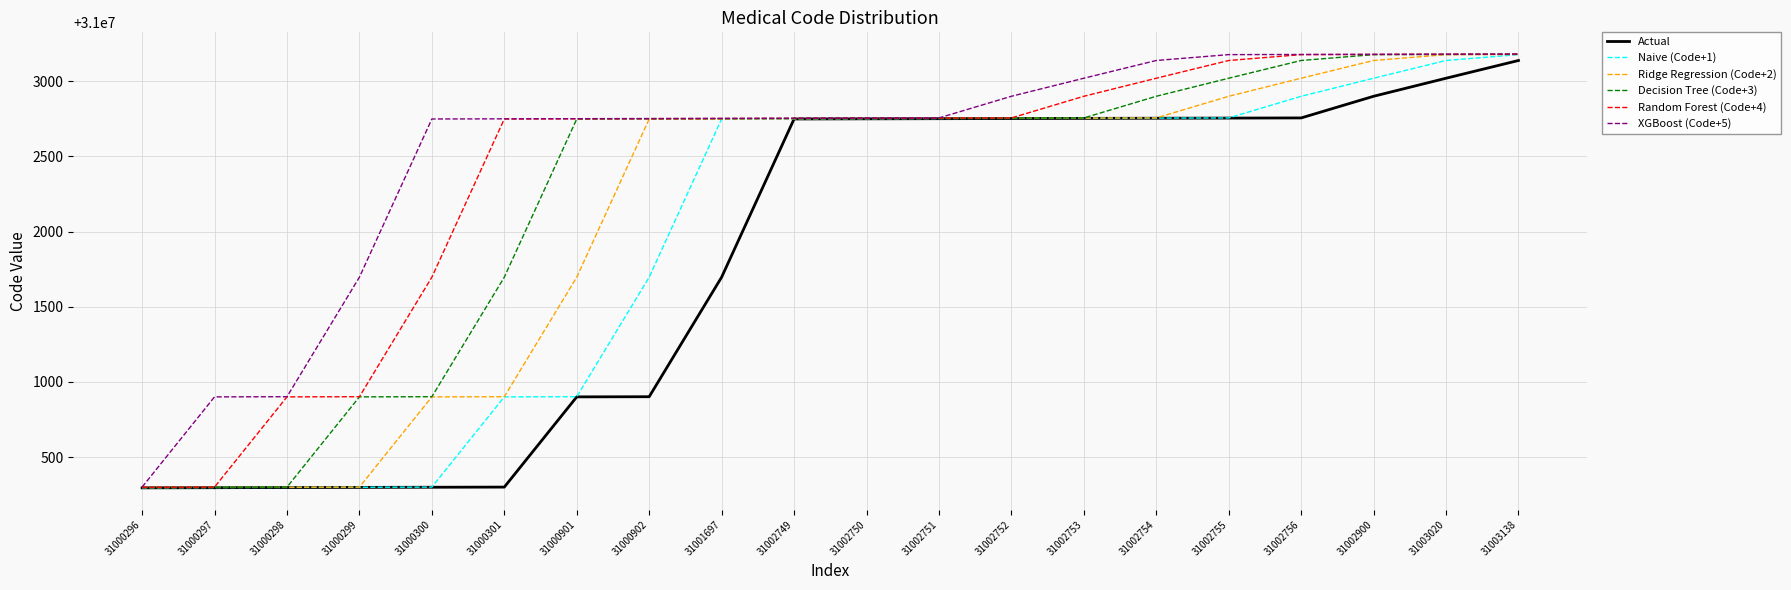

How many distinct data groups are displayed?

6